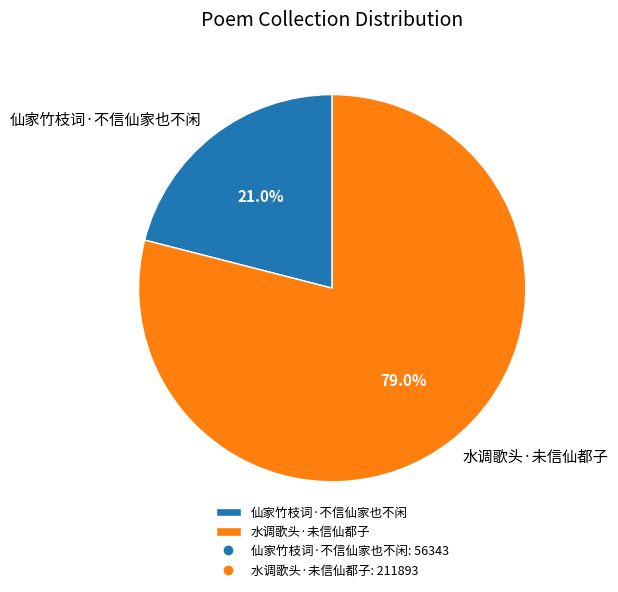

To the nearest percent, what is the difference between the 仙家竹枝词·不信仙家也不闲 and 水调歌头·未信仙都子 slice percentages?

58%